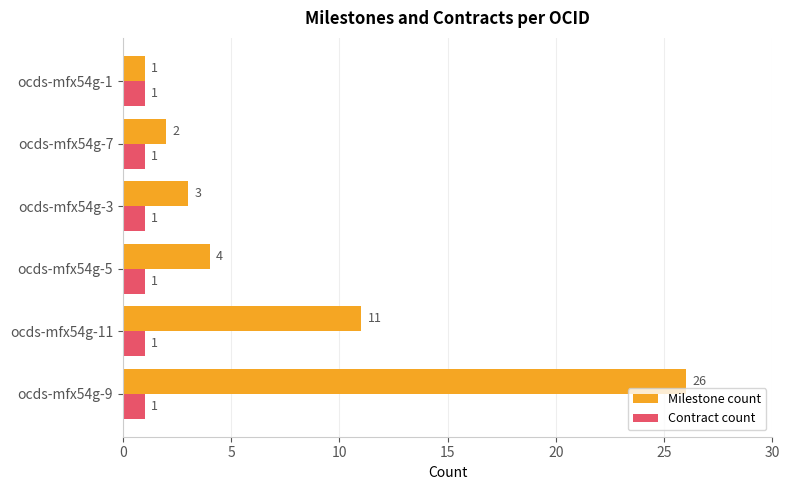

Which series has the largest range (max minus min)?

Milestone count